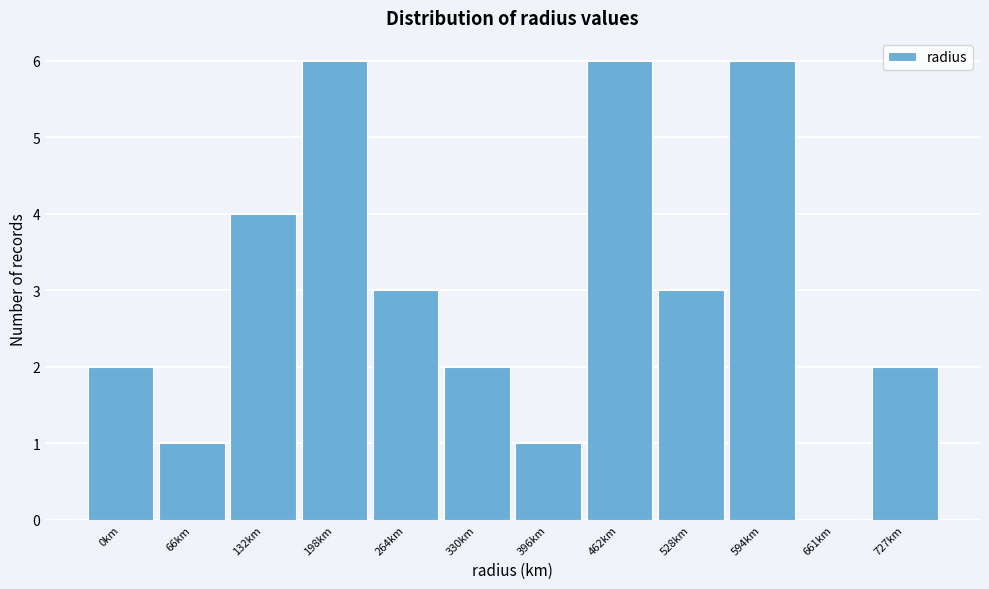

Reading right to left, what are all the values shown in this chart?

727km=2	661km=0	594km=6	528km=3	462km=6	396km=1	330km=2	264km=3	198km=6	132km=4	66km=1	0km=2